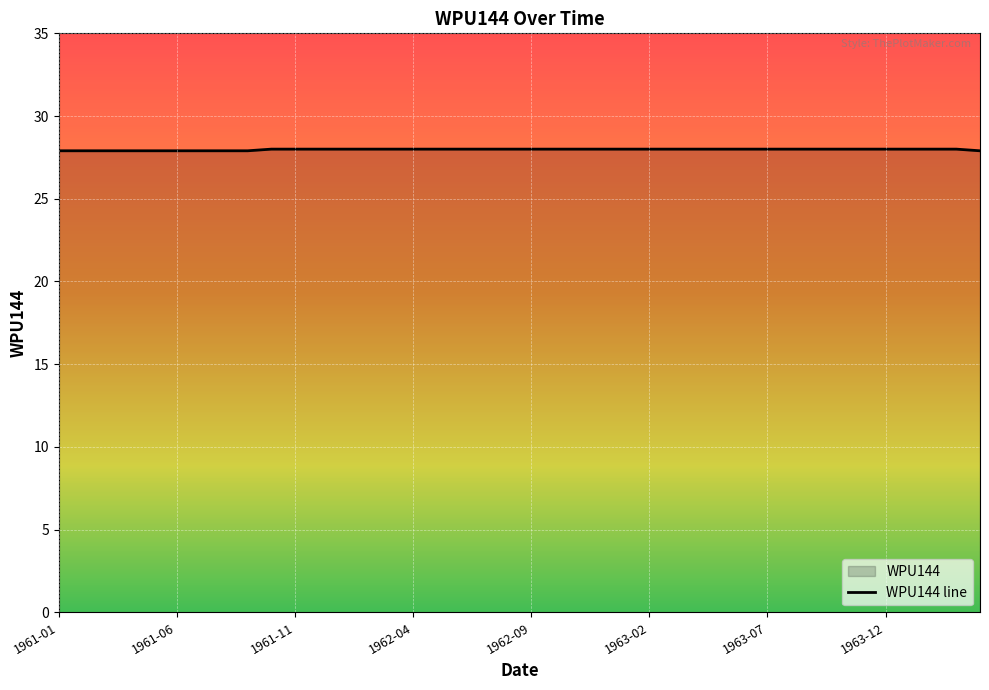

Rank the categories by value from highest to lowest.

1961-10, 1961-11, 1961-12, 1962-01, 1962-02, 1962-03, 1962-04, 1962-05, 1962-06, 1962-07, 1962-08, 1962-09, 1962-10, 1962-11, 1962-12, 1963-01, 1963-02, 1963-03, 1963-04, 1963-05, 1963-06, 1963-07, 1963-08, 1963-09, 1963-10, 1963-11, 1963-12, 1964-01, 1964-02, 1964-03, 1961-01, 1961-02, 1961-03, 1961-04, 1961-05, 1961-06, 1961-07, 1961-08, 1961-09, 1964-04